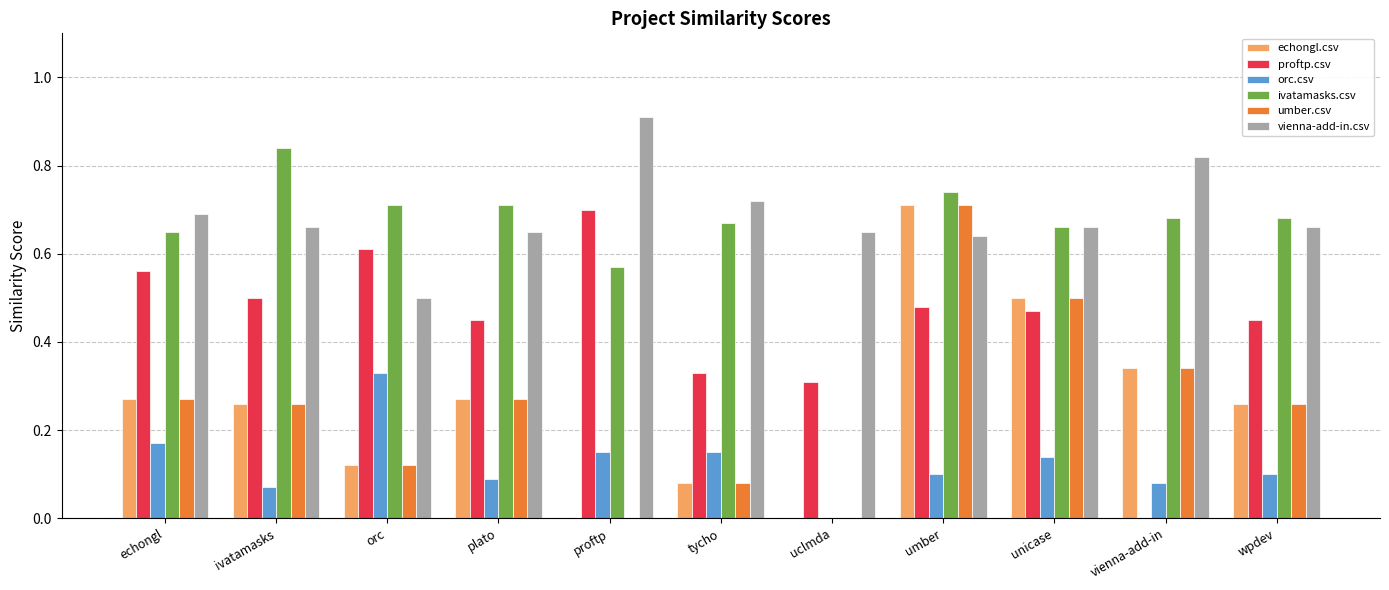

True or false: umber.csv has a value of 0.3 at wpdev.

True